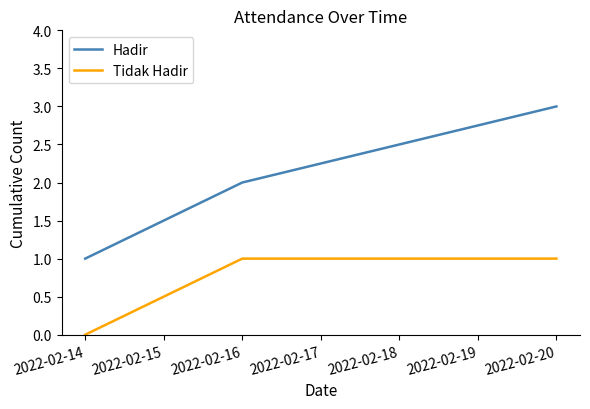

Where is Tidak Hadir nearest to the value 0?

2022-02-14